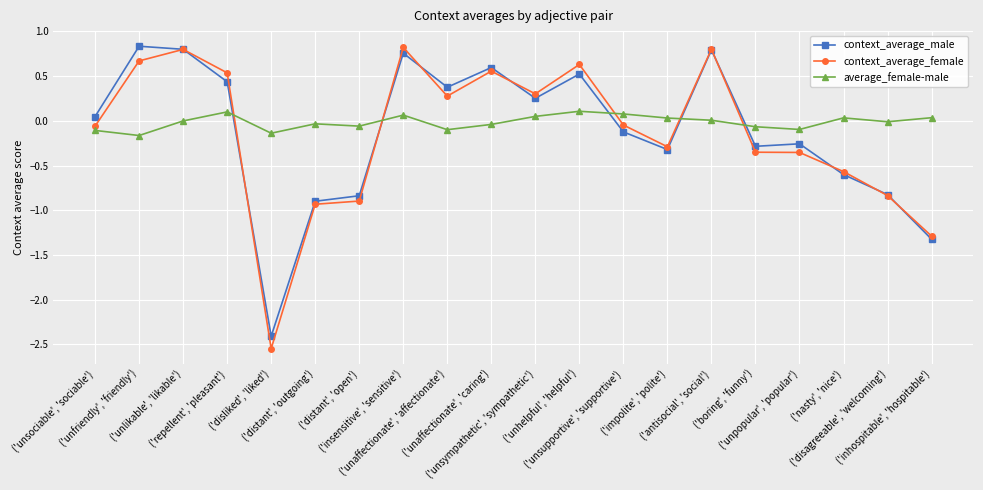

Which series ends up on top after the final intersection of average_female-male and context_average_male?

average_female-male